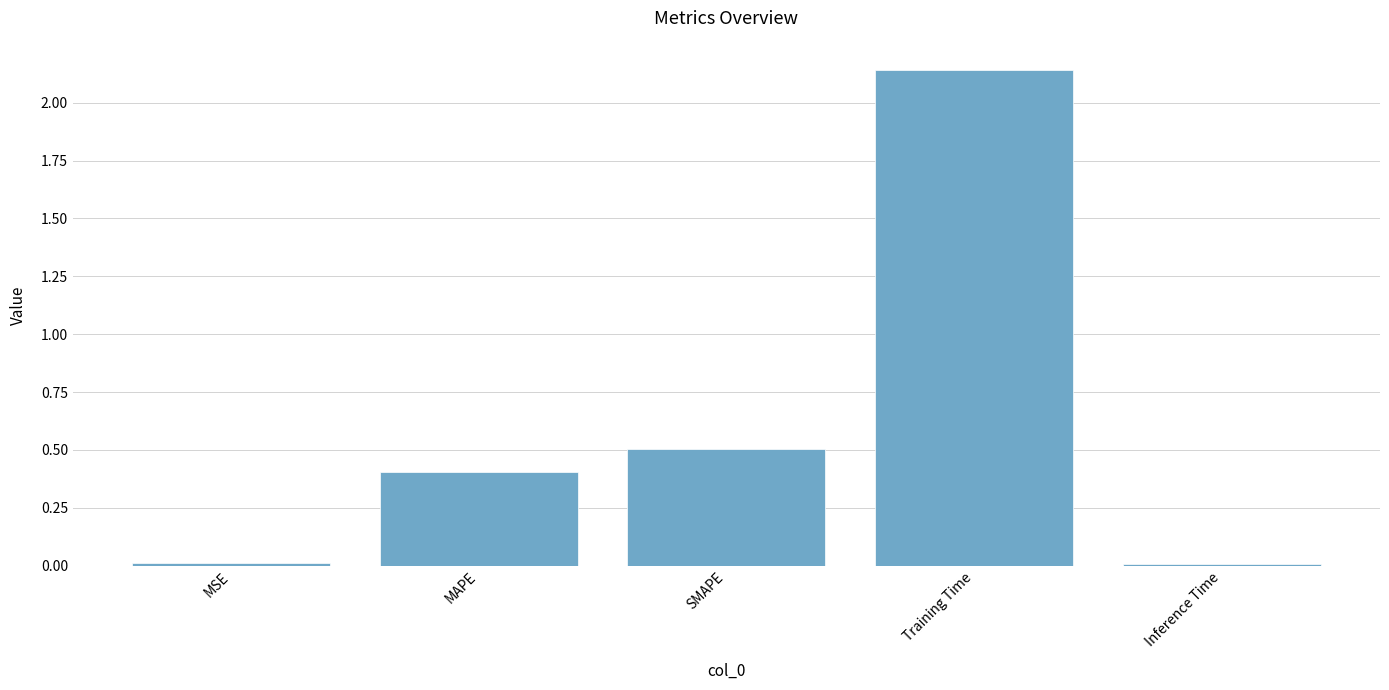

Between MAPE and SMAPE, which is larger?

SMAPE